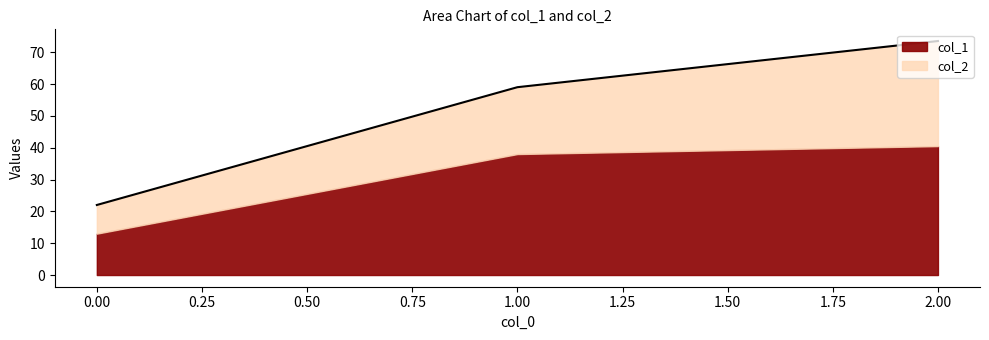

Which has a higher value, 1 or 0?

1